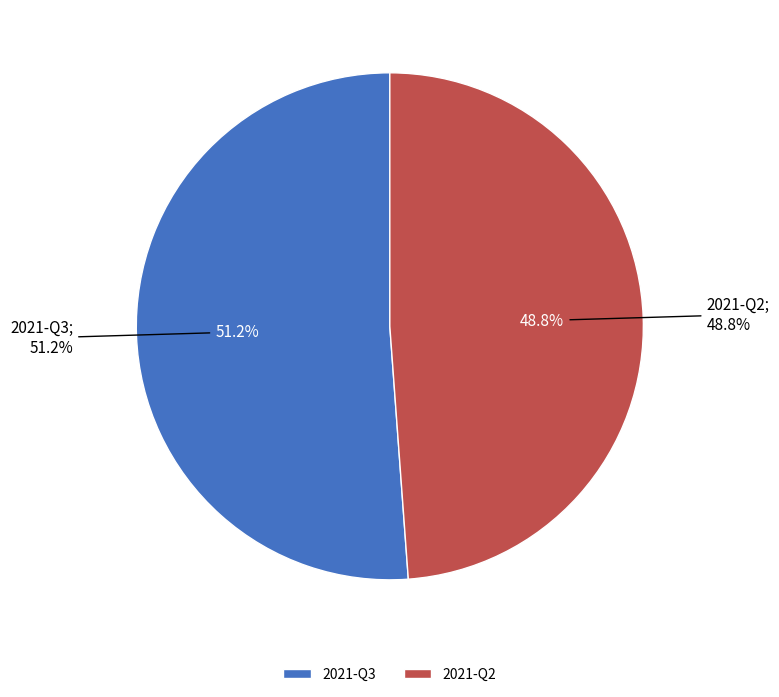

Is it true that 2021-Q2 is 62% of the pie?

False